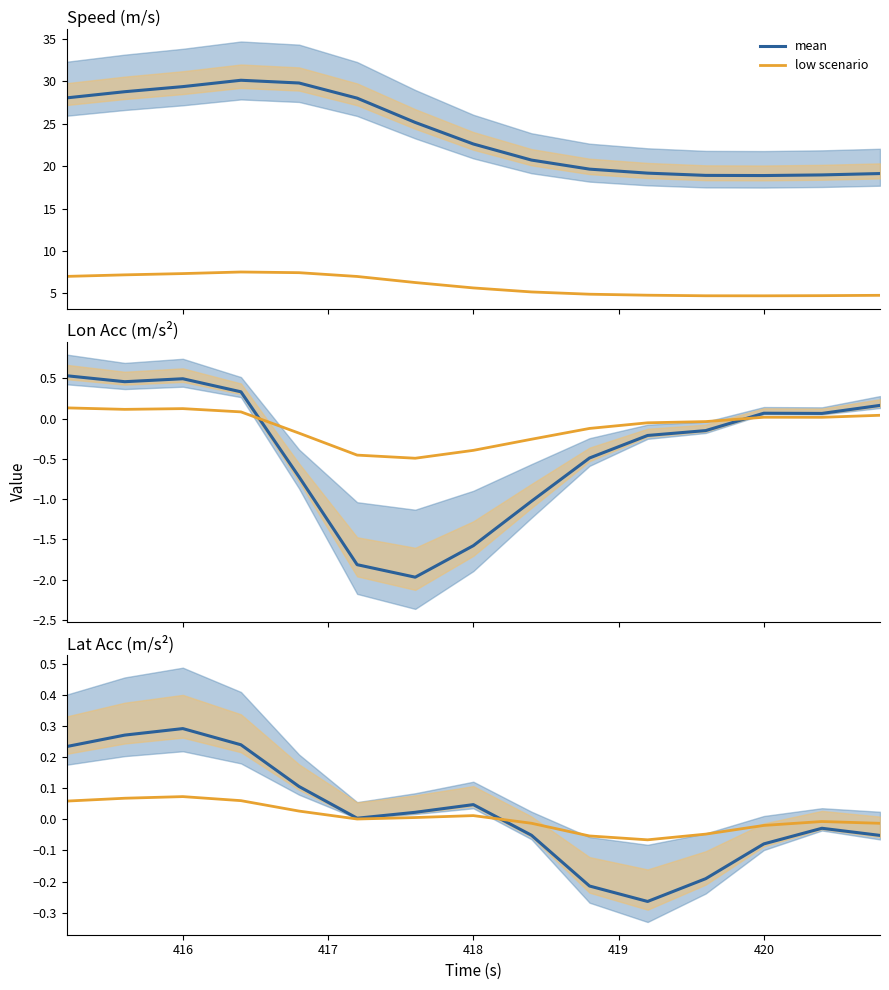

Rank the series by their average value, from lowest to highest.

low scenario, mean